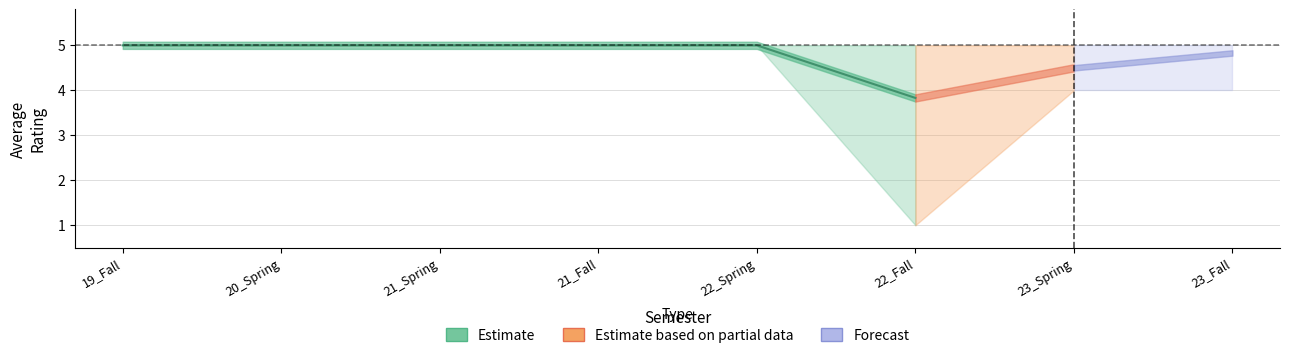

Which category has the highest value across all series?

19_Fall